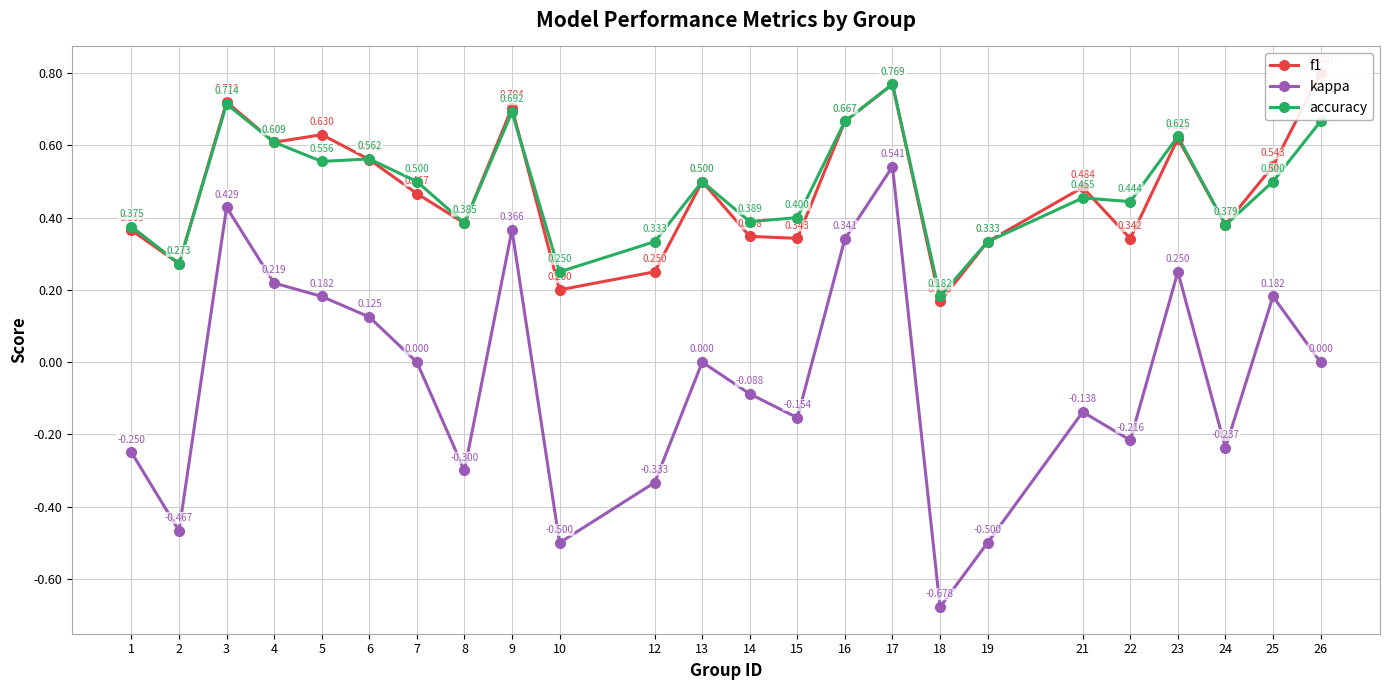

What is the difference between the f1 values at 3 and 24?

0.3